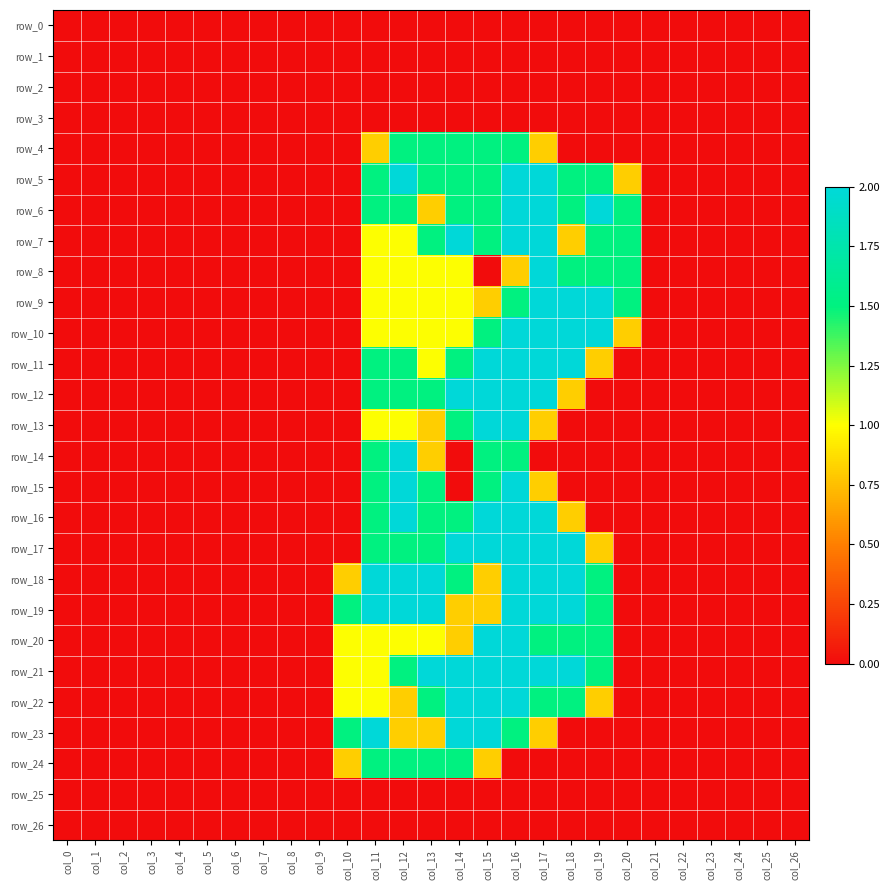

Reading right to left, what are all the values shown in this chart?

row_0: 0.0	0.0	0.0	0.0	0.0	0.0	0.0	0.0	0.0	0.0	0.0	0.0	0.0	0.0	0.0	0.0	0.0	0.0	0.0	0.0	0.0	0.0	0.0	0.0	0.0	0.0	0.0
row_1: 0.0	0.0	0.0	0.0	0.0	0.0	0.0	0.0	0.0	0.0	0.0	0.0	0.0	0.0	0.0	0.0	0.0	0.0	0.0	0.0	0.0	0.0	0.0	0.0	0.0	0.0	0.0
row_2: 0.0	0.0	0.0	0.0	0.0	0.0	0.0	0.0	0.0	0.0	0.0	0.0	0.0	0.0	0.0	0.0	0.0	0.0	0.0	0.0	0.0	0.0	0.0	0.0	0.0	0.0	0.0
row_3: 0.0	0.0	0.0	0.0	0.0	0.0	0.0	0.0	0.0	0.0	0.0	0.0	0.0	0.0	0.0	0.0	0.0	0.0	0.0	0.0	0.0	0.0	0.0	0.0	0.0	0.0	0.0
row_4: 0.0	0.0	0.0	0.0	0.0	0.0	0.0	0.0	0.0	0.8	1.5	1.5	1.5	1.5	1.5	0.8	0.0	0.0	0.0	0.0	0.0	0.0	0.0	0.0	0.0	0.0	0.0
row_5: 0.0	0.0	0.0	0.0	0.0	0.0	0.8	1.5	1.5	2.0	2.0	1.5	1.5	1.5	2.0	1.5	0.0	0.0	0.0	0.0	0.0	0.0	0.0	0.0	0.0	0.0	0.0
row_6: 0.0	0.0	0.0	0.0	0.0	0.0	1.5	2.0	1.5	2.0	2.0	1.5	1.5	0.8	1.5	1.5	0.0	0.0	0.0	0.0	0.0	0.0	0.0	0.0	0.0	0.0	0.0
row_7: 0.0	0.0	0.0	0.0	0.0	0.0	1.5	1.5	0.8	2.0	2.0	1.5	2.0	1.5	1.0	1.0	0.0	0.0	0.0	0.0	0.0	0.0	0.0	0.0	0.0	0.0	0.0
row_8: 0.0	0.0	0.0	0.0	0.0	0.0	1.5	1.5	1.5	2.0	0.8	0.0	1.0	1.0	1.0	1.0	0.0	0.0	0.0	0.0	0.0	0.0	0.0	0.0	0.0	0.0	0.0
row_9: 0.0	0.0	0.0	0.0	0.0	0.0	1.5	2.0	2.0	2.0	1.5	0.8	1.0	1.0	1.0	1.0	0.0	0.0	0.0	0.0	0.0	0.0	0.0	0.0	0.0	0.0	0.0
row_10: 0.0	0.0	0.0	0.0	0.0	0.0	0.8	2.0	2.0	2.0	2.0	1.5	1.0	1.0	1.0	1.0	0.0	0.0	0.0	0.0	0.0	0.0	0.0	0.0	0.0	0.0	0.0
row_11: 0.0	0.0	0.0	0.0	0.0	0.0	0.0	0.8	2.0	2.0	2.0	2.0	1.5	1.0	1.5	1.5	0.0	0.0	0.0	0.0	0.0	0.0	0.0	0.0	0.0	0.0	0.0
row_12: 0.0	0.0	0.0	0.0	0.0	0.0	0.0	0.0	0.8	2.0	2.0	2.0	2.0	1.5	1.5	1.5	0.0	0.0	0.0	0.0	0.0	0.0	0.0	0.0	0.0	0.0	0.0
row_13: 0.0	0.0	0.0	0.0	0.0	0.0	0.0	0.0	0.0	0.8	2.0	2.0	1.5	0.8	1.0	1.0	0.0	0.0	0.0	0.0	0.0	0.0	0.0	0.0	0.0	0.0	0.0
row_14: 0.0	0.0	0.0	0.0	0.0	0.0	0.0	0.0	0.0	0.0	1.5	1.5	0.0	0.8	2.0	1.5	0.0	0.0	0.0	0.0	0.0	0.0	0.0	0.0	0.0	0.0	0.0
row_15: 0.0	0.0	0.0	0.0	0.0	0.0	0.0	0.0	0.0	0.8	2.0	1.5	0.0	1.5	2.0	1.5	0.0	0.0	0.0	0.0	0.0	0.0	0.0	0.0	0.0	0.0	0.0
row_16: 0.0	0.0	0.0	0.0	0.0	0.0	0.0	0.0	0.8	2.0	2.0	2.0	1.5	1.5	2.0	1.5	0.0	0.0	0.0	0.0	0.0	0.0	0.0	0.0	0.0	0.0	0.0
row_17: 0.0	0.0	0.0	0.0	0.0	0.0	0.0	0.8	2.0	2.0	2.0	2.0	2.0	1.5	1.5	1.5	0.0	0.0	0.0	0.0	0.0	0.0	0.0	0.0	0.0	0.0	0.0
row_18: 0.0	0.0	0.0	0.0	0.0	0.0	0.0	1.5	2.0	2.0	2.0	0.8	1.5	2.0	2.0	2.0	0.8	0.0	0.0	0.0	0.0	0.0	0.0	0.0	0.0	0.0	0.0
row_19: 0.0	0.0	0.0	0.0	0.0	0.0	0.0	1.5	2.0	2.0	2.0	0.8	0.8	2.0	2.0	2.0	1.5	0.0	0.0	0.0	0.0	0.0	0.0	0.0	0.0	0.0	0.0
row_20: 0.0	0.0	0.0	0.0	0.0	0.0	0.0	1.5	1.5	1.5	2.0	2.0	0.8	1.0	1.0	1.0	1.0	0.0	0.0	0.0	0.0	0.0	0.0	0.0	0.0	0.0	0.0
row_21: 0.0	0.0	0.0	0.0	0.0	0.0	0.0	1.5	2.0	2.0	2.0	2.0	2.0	2.0	1.5	1.0	1.0	0.0	0.0	0.0	0.0	0.0	0.0	0.0	0.0	0.0	0.0
row_22: 0.0	0.0	0.0	0.0	0.0	0.0	0.0	0.8	1.5	1.5	2.0	2.0	2.0	1.5	0.8	1.0	1.0	0.0	0.0	0.0	0.0	0.0	0.0	0.0	0.0	0.0	0.0
row_23: 0.0	0.0	0.0	0.0	0.0	0.0	0.0	0.0	0.0	0.8	1.5	2.0	2.0	0.8	0.8	2.0	1.5	0.0	0.0	0.0	0.0	0.0	0.0	0.0	0.0	0.0	0.0
row_24: 0.0	0.0	0.0	0.0	0.0	0.0	0.0	0.0	0.0	0.0	0.0	0.8	1.5	1.5	1.5	1.5	0.8	0.0	0.0	0.0	0.0	0.0	0.0	0.0	0.0	0.0	0.0
row_25: 0.0	0.0	0.0	0.0	0.0	0.0	0.0	0.0	0.0	0.0	0.0	0.0	0.0	0.0	0.0	0.0	0.0	0.0	0.0	0.0	0.0	0.0	0.0	0.0	0.0	0.0	0.0
row_26: 0.0	0.0	0.0	0.0	0.0	0.0	0.0	0.0	0.0	0.0	0.0	0.0	0.0	0.0	0.0	0.0	0.0	0.0	0.0	0.0	0.0	0.0	0.0	0.0	0.0	0.0	0.0